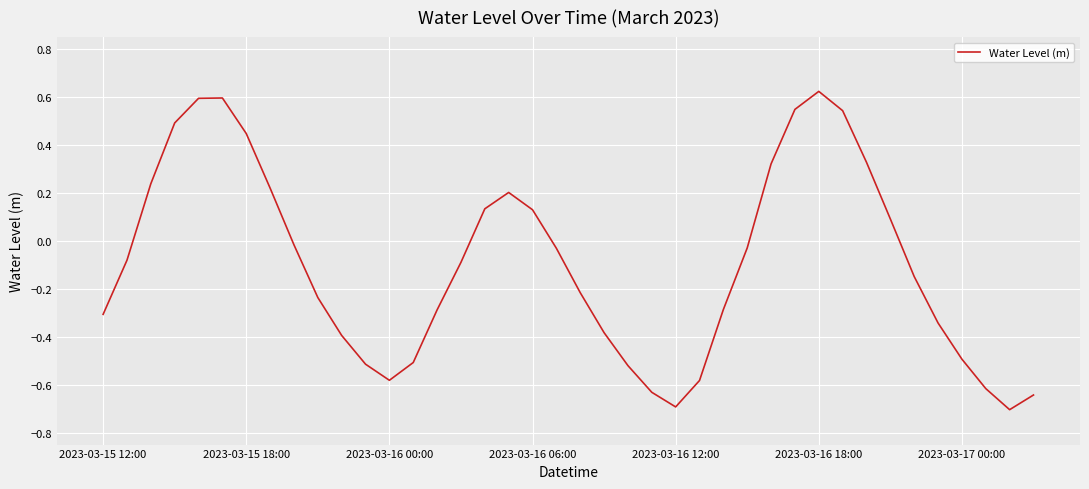

What is the smallest value displayed?

-0.7